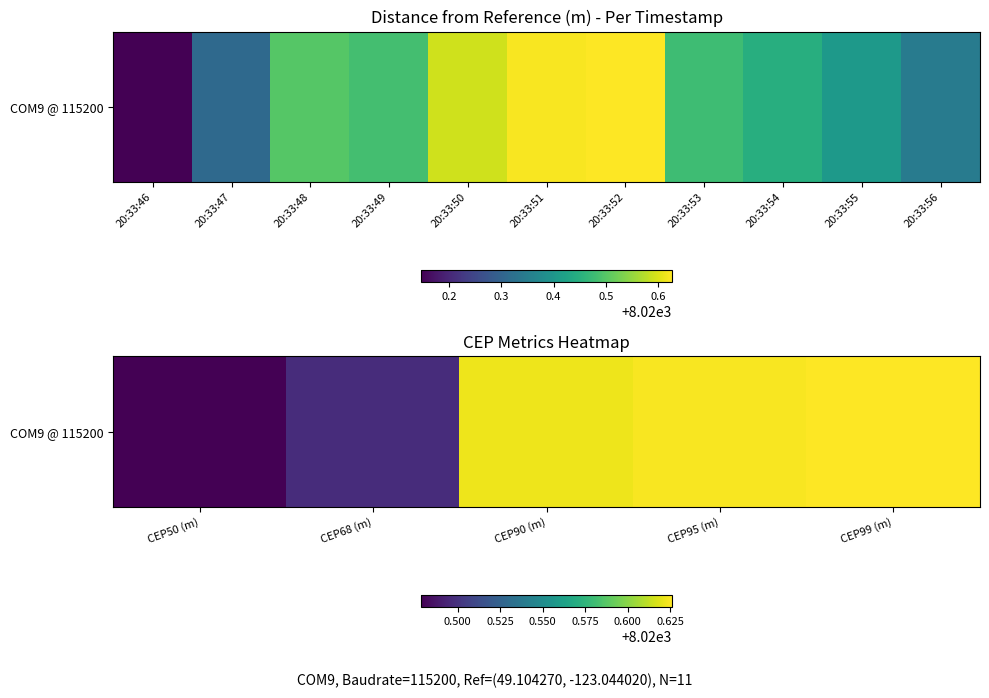

What is the smallest value displayed?

8020.5